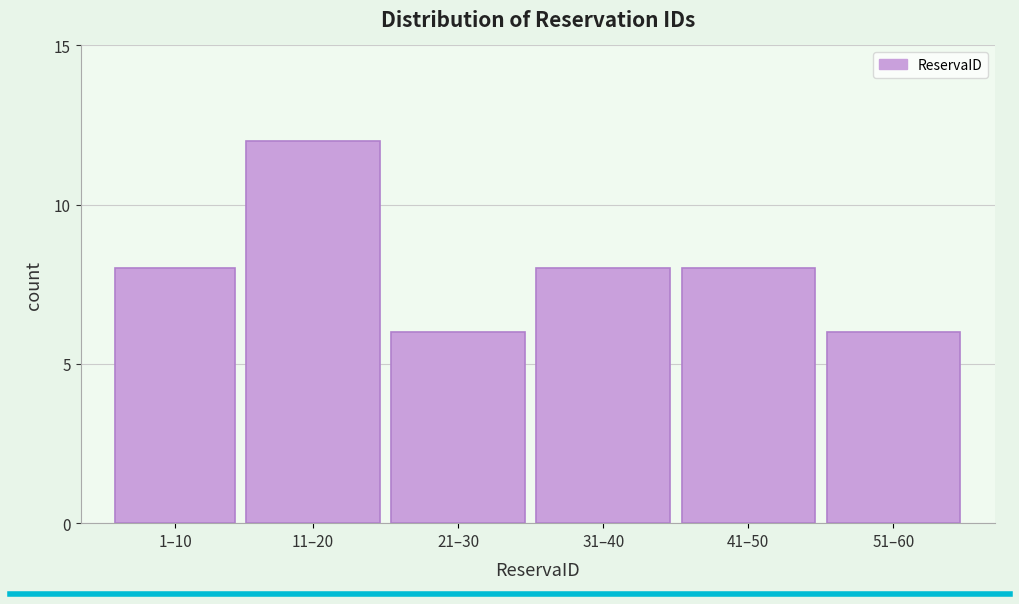

Reading left to right, transcribe all the data shown in this chart.

1–10=8	11–20=12	21–30=6	31–40=8	41–50=8	51–60=6